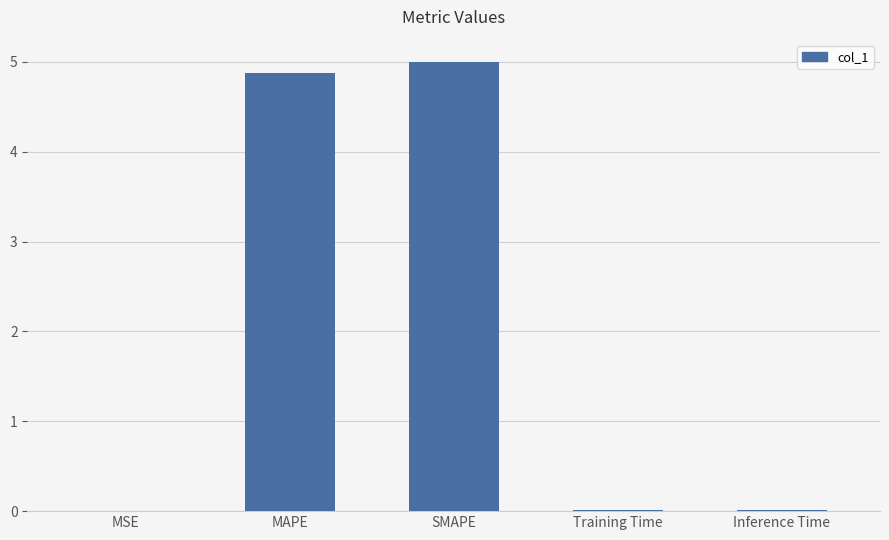

What is the maximum value shown in the chart?

5.0